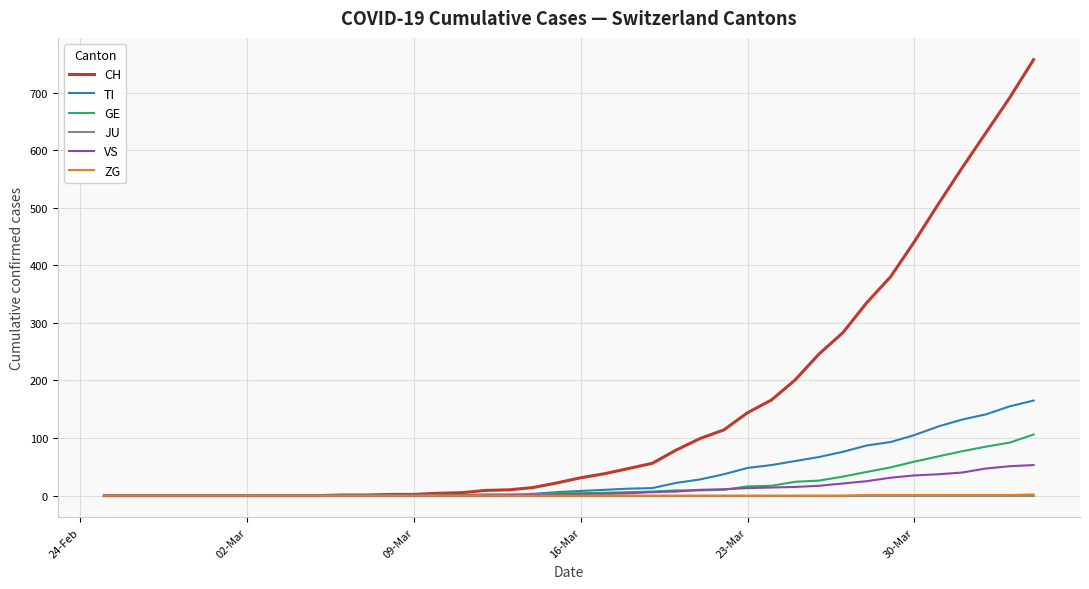

Which series has the largest total across all categories?

CH